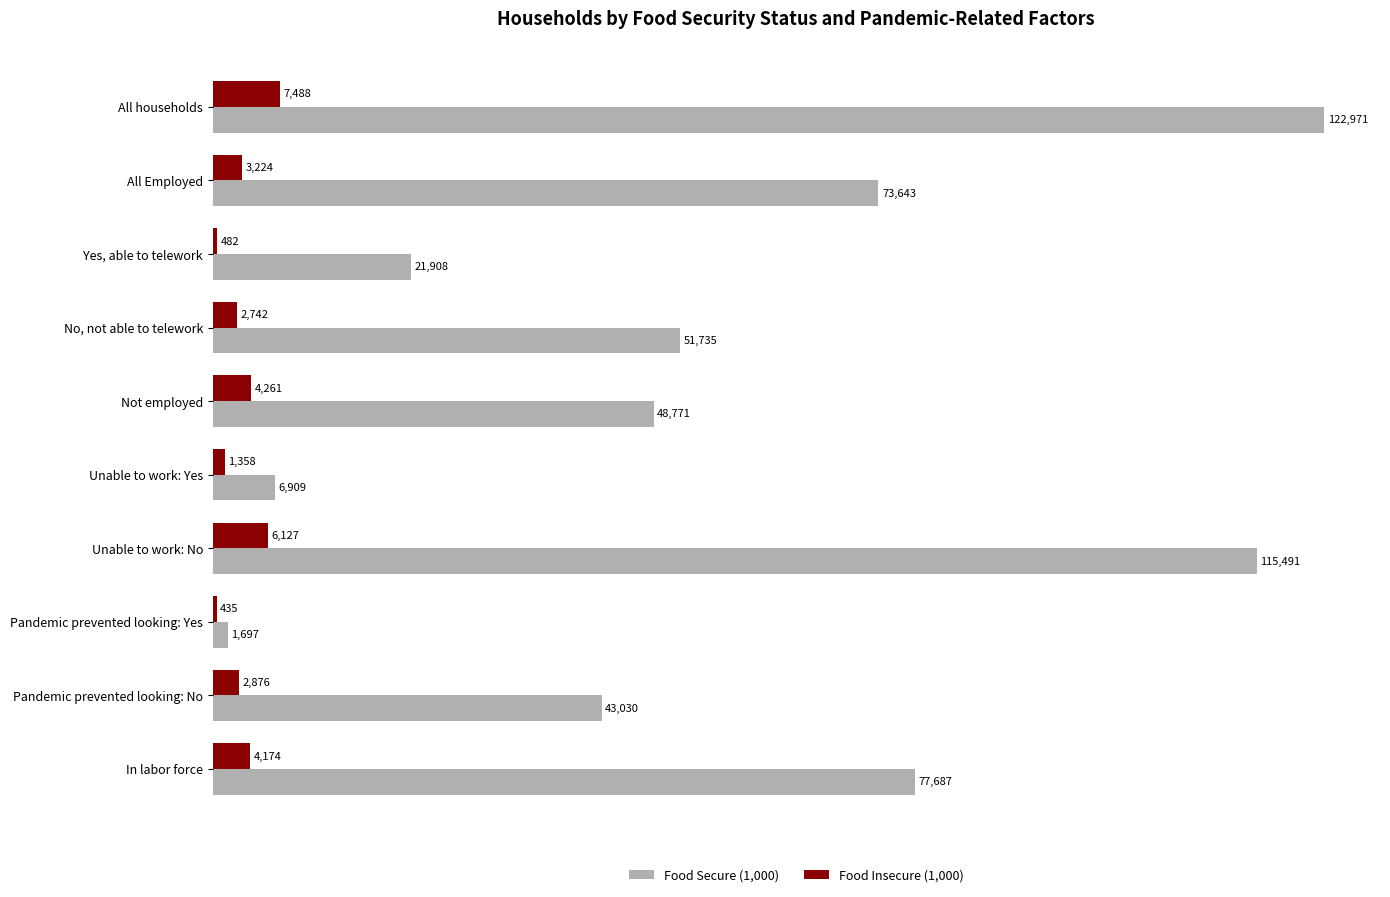

Read the Food Secure (1,000) value at In labor force, to the nearest 10.

77690